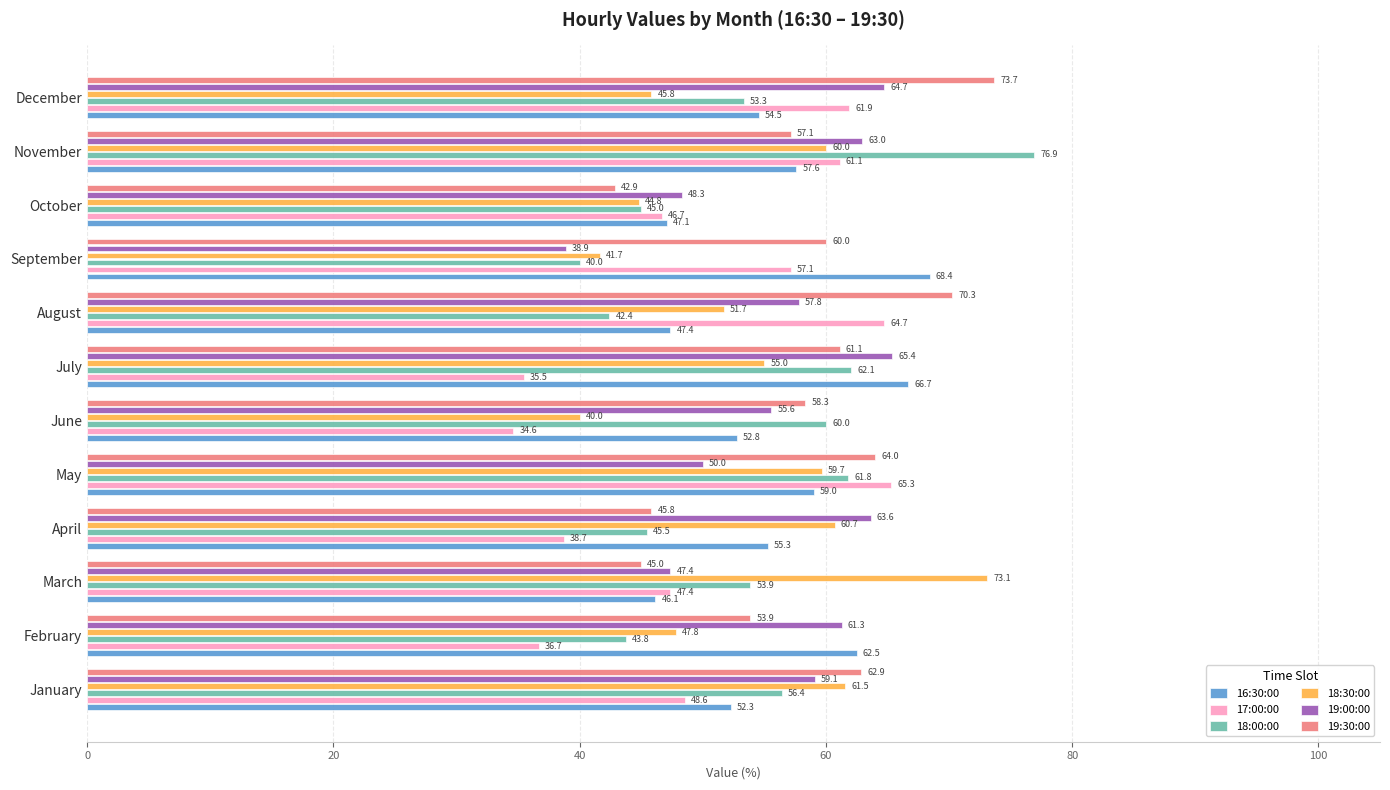

The value of 18:30:00 at January is 61.5. True or false?

True